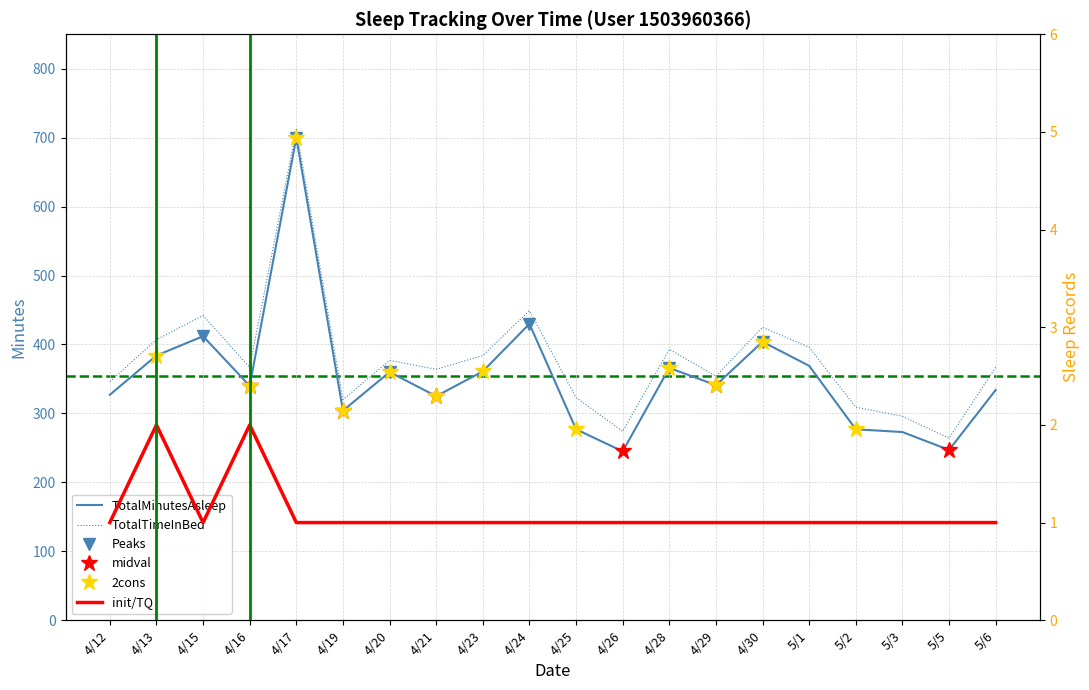

What value does the TotalMinutesAsleep series have at 5/2?

277